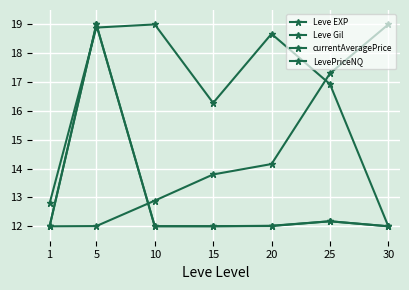

Is this an area chart (filled region under the line)?

No